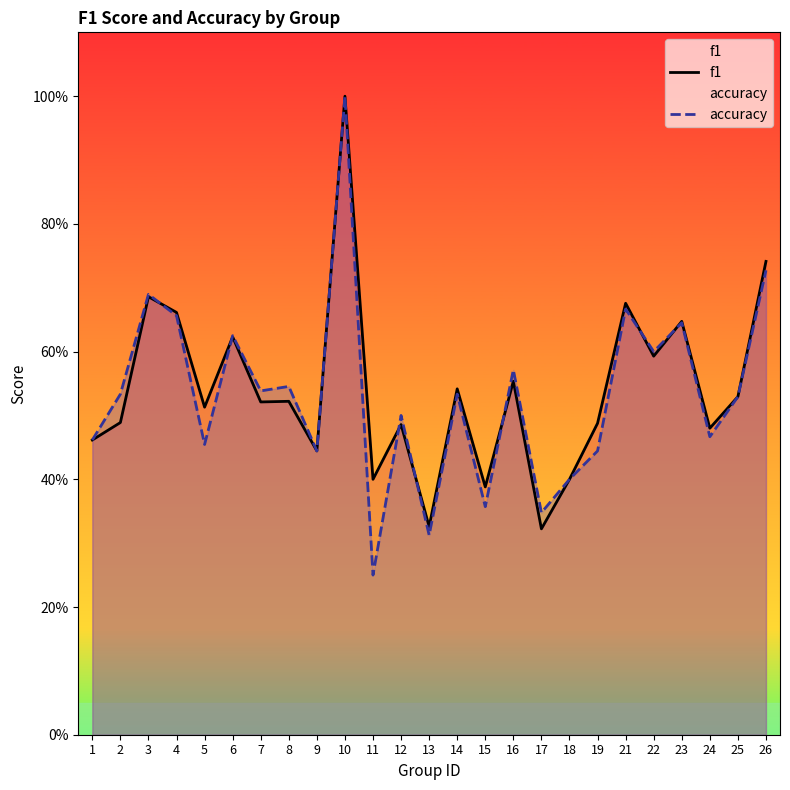

What is the sum of all accuracy values?

13.3